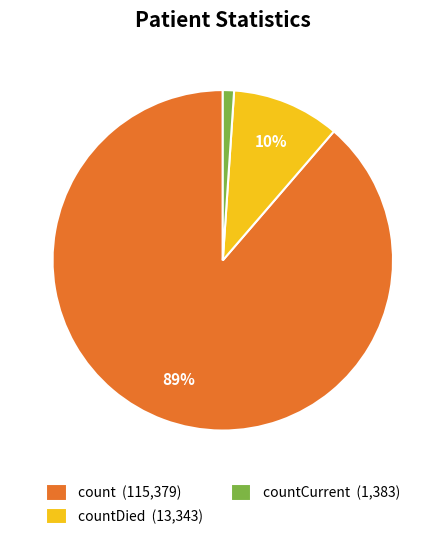

Which category has the smallest portion of the pie?

countCurrent (1,383)